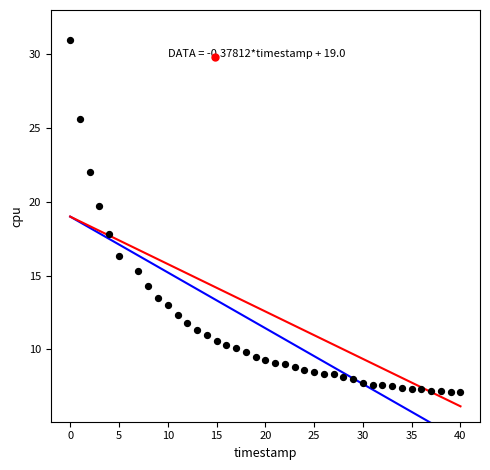

What is the range of X values (max minus min)?

40.0